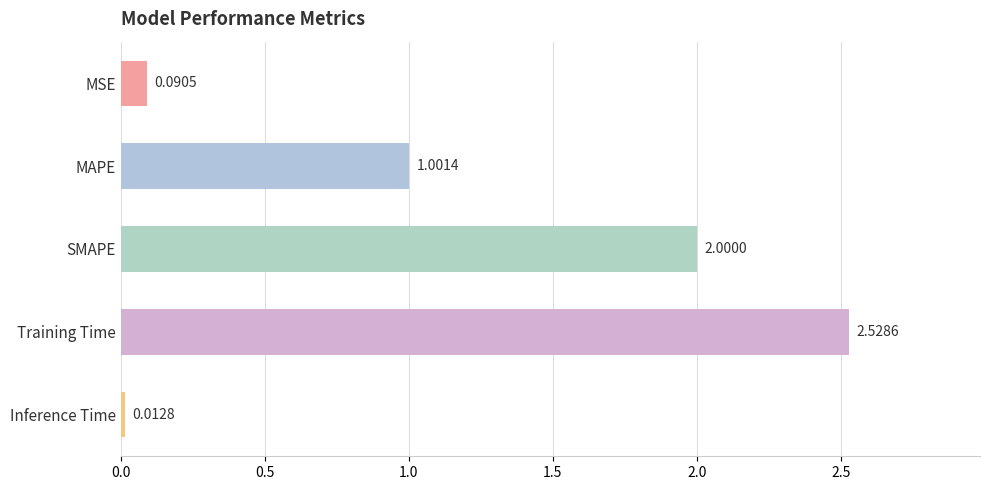

What is the average value?

1.1